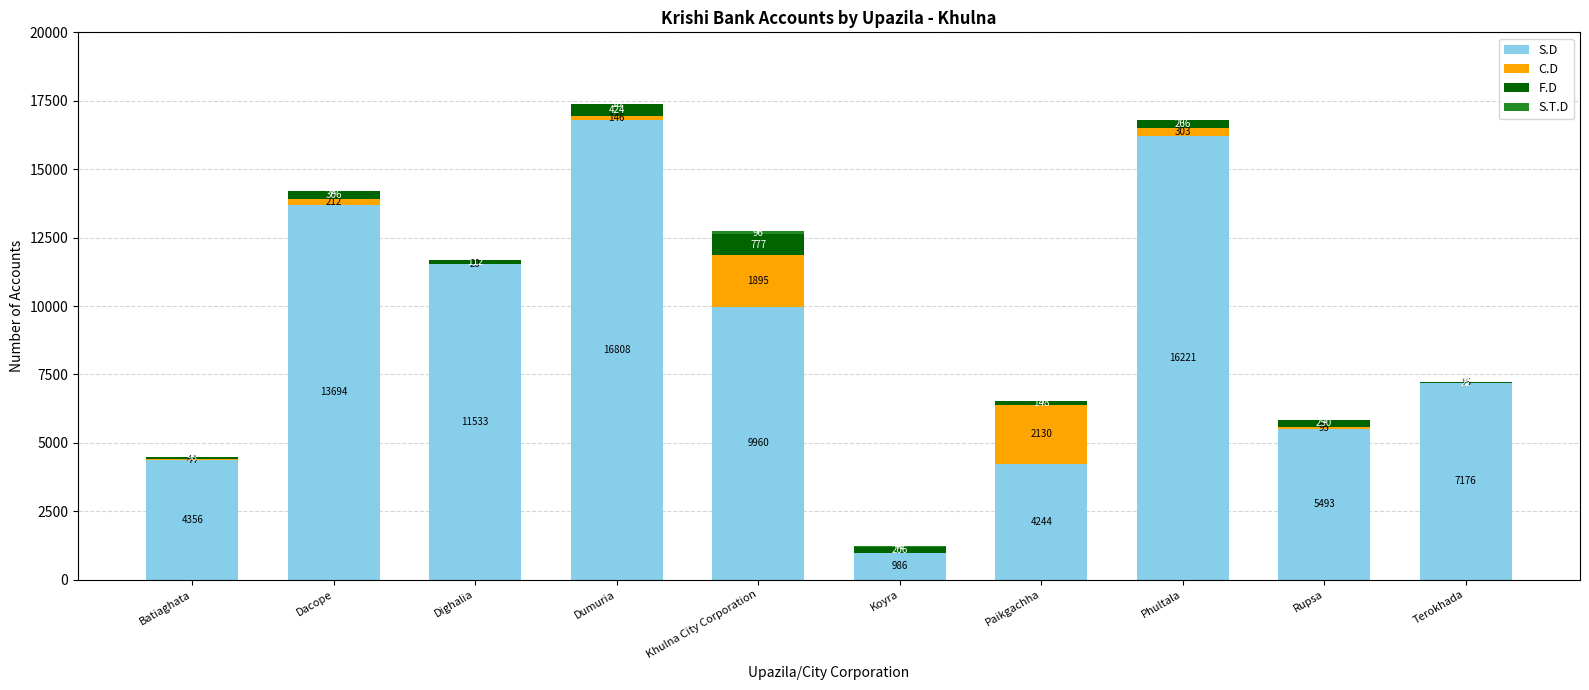

What is the total value across all series at Rupsa?

5839